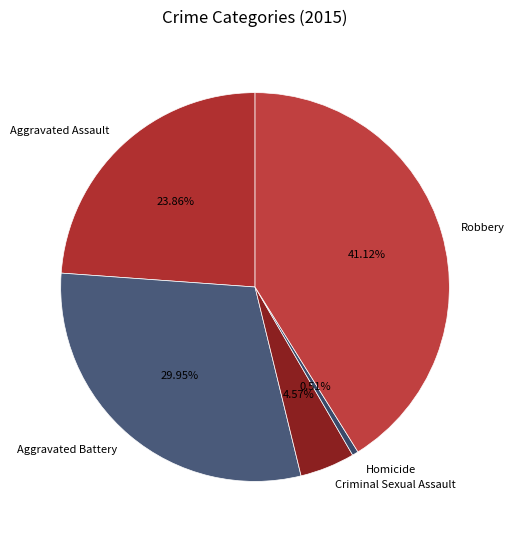

True or false: Criminal Sexual Assault accounts for 5% of the total.

True